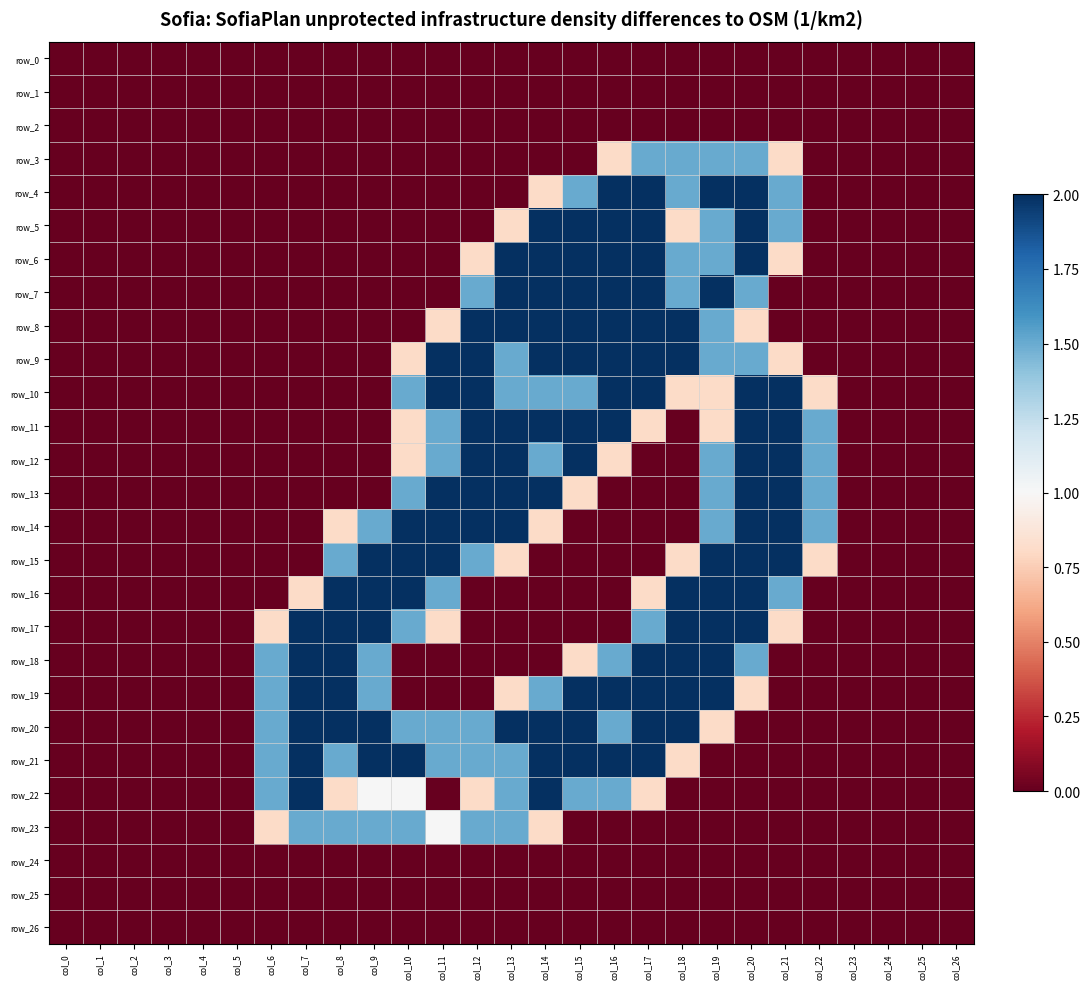

Is it true that row_15 equals 1.1 at col_14?

False